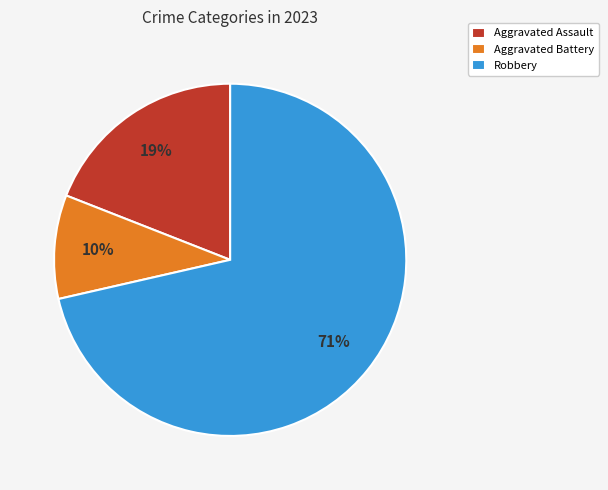

To the nearest percent, what is the average slice percentage?

33%